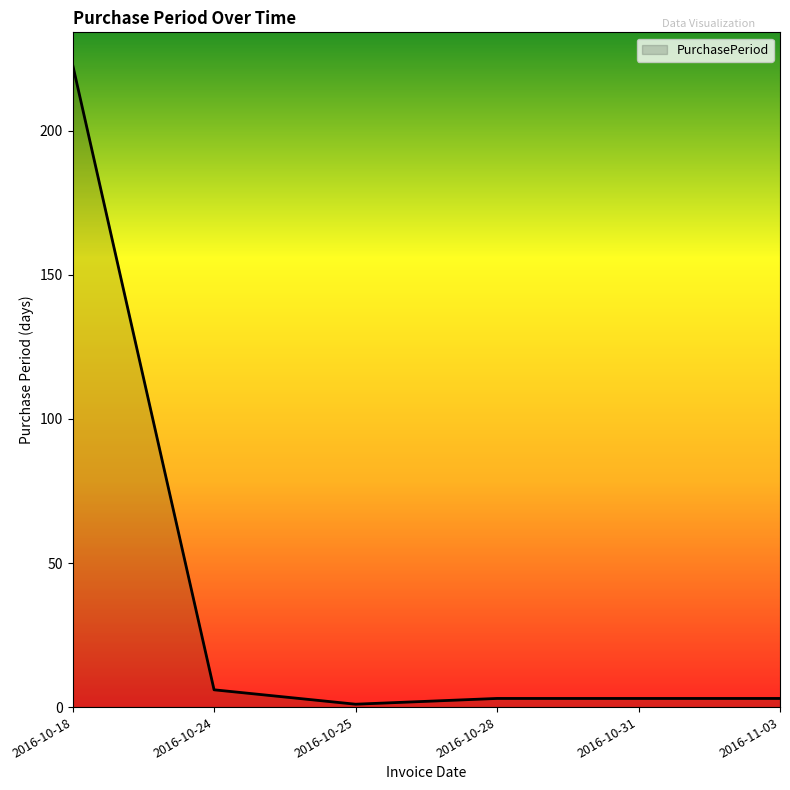

Is this an area chart (filled region under the line)?

No